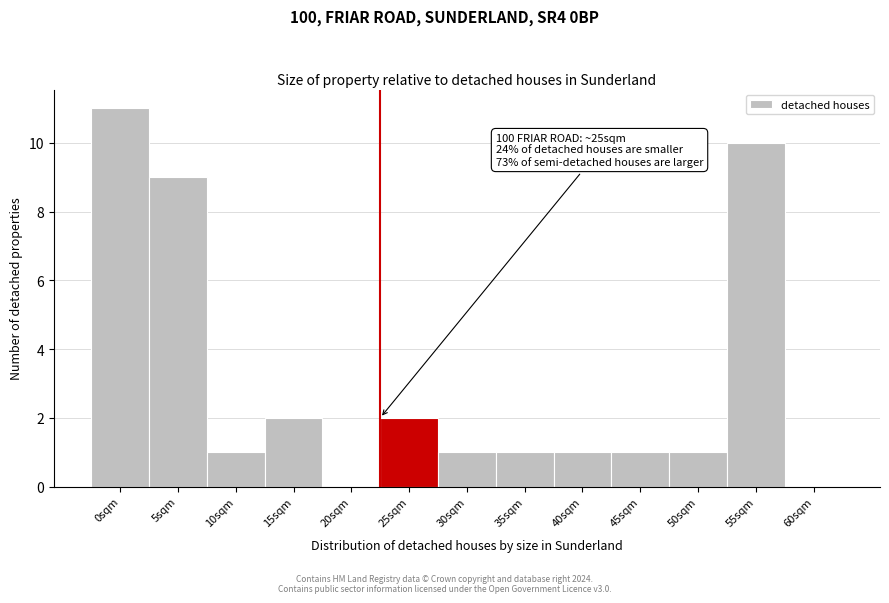

Reading left to right, extract all data points from this chart.

0sqm=11	5sqm=9	10sqm=1	15sqm=2	20sqm=0	25sqm=2	30sqm=1	35sqm=1	40sqm=1	45sqm=1	50sqm=1	55sqm=10	60sqm=0